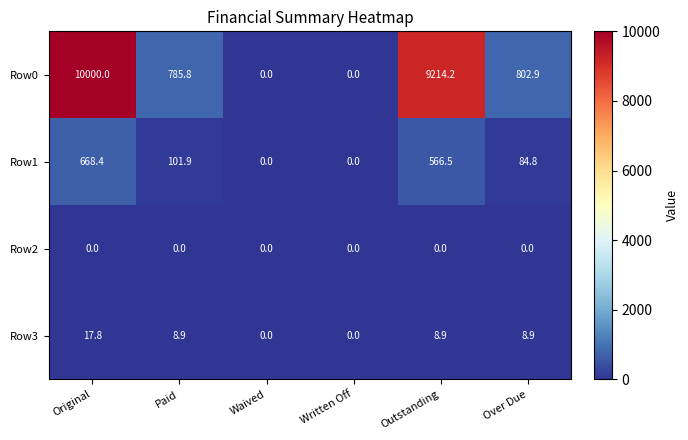

What is the difference between the maximum and minimum values in the Row0 series?

10000.0